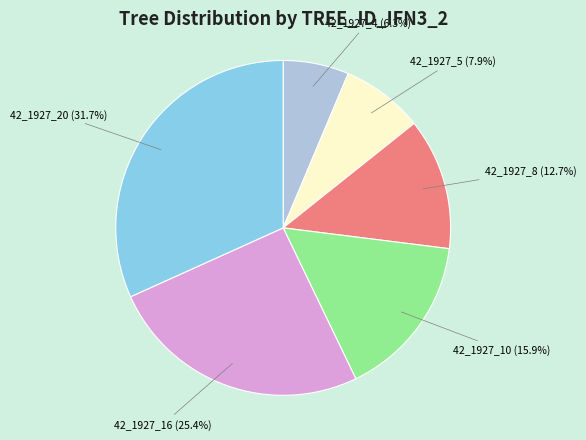

True or false: 42_1927_4 accounts for 20% of the total.

False